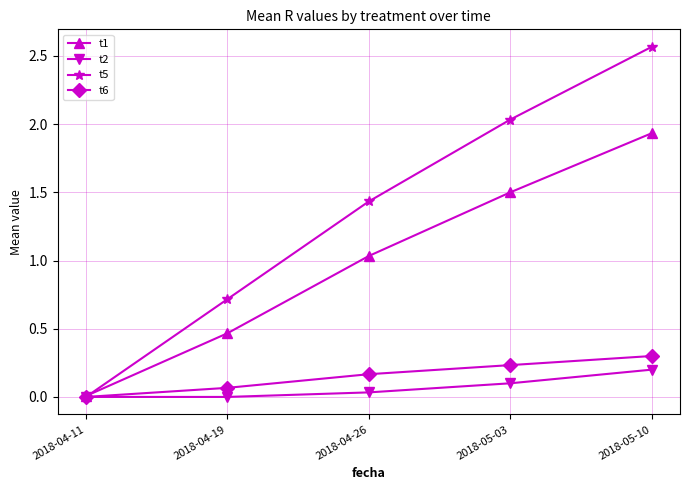

At which label does t1 reach its minimum?

2018-04-11